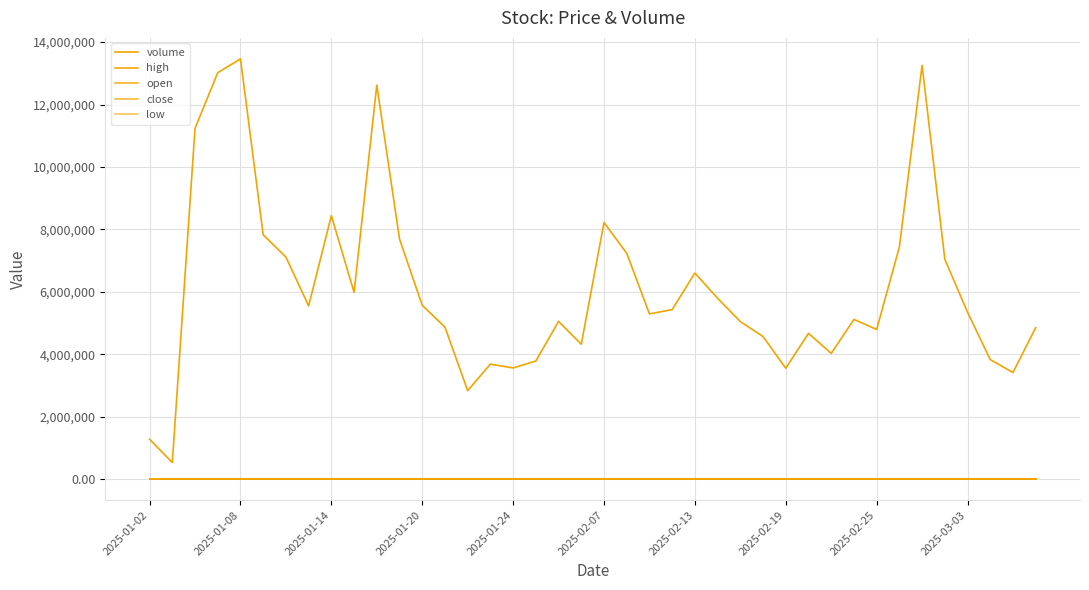

Where do open and close first cross each other?

2025-01-14 and 2025-01-20